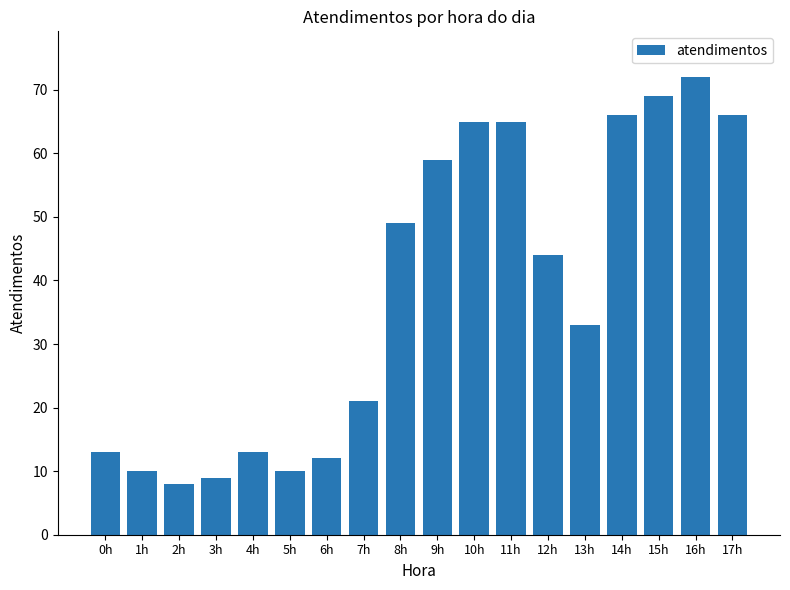

Which category has the highest value across all series?

16h